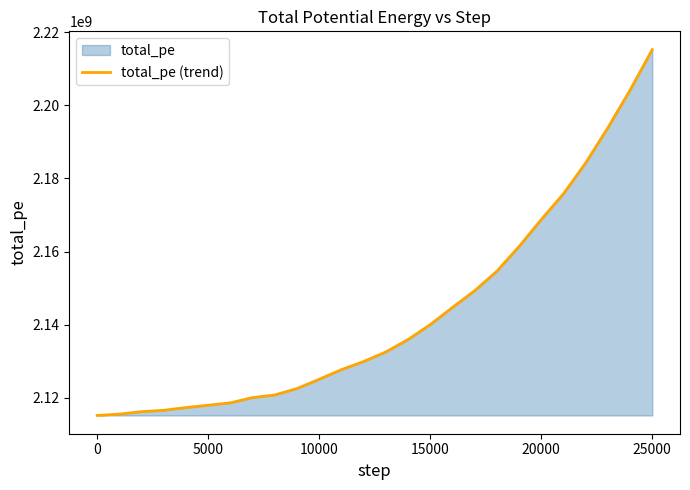

Is it true that the value at 5000 is 2117949106.2?

True